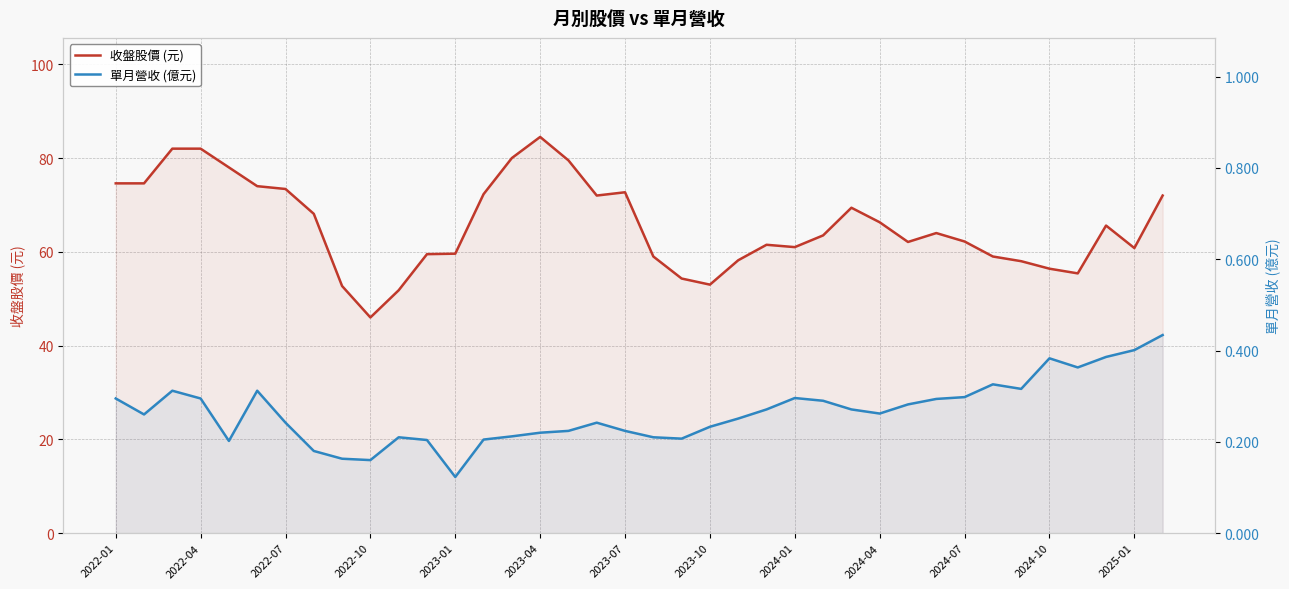

True or false: 收盤股價 (元) and 單月營收 (億元) intersect in this chart.

False